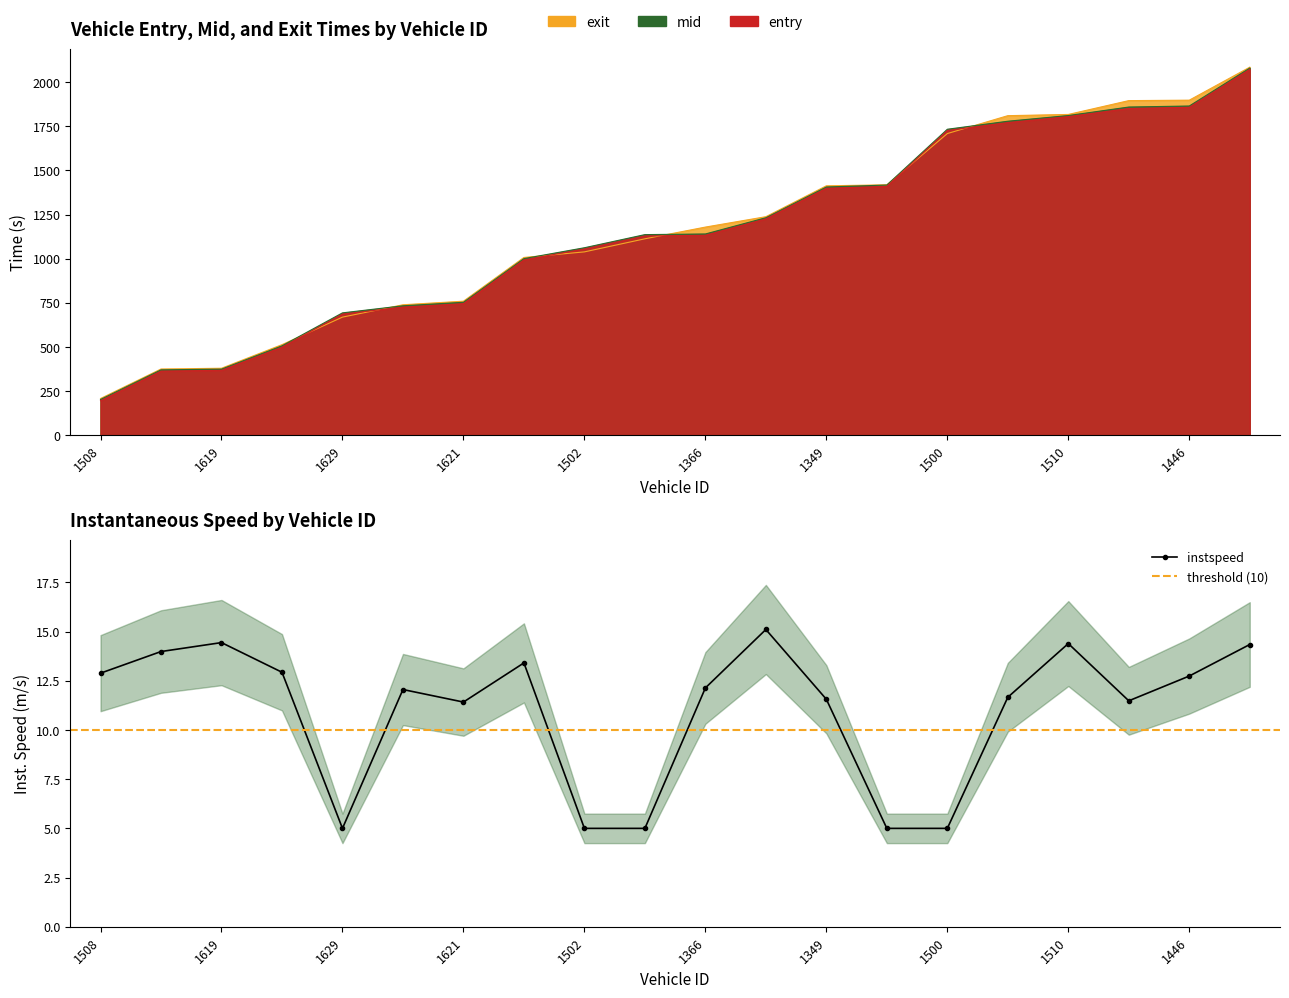

At which category is the sum across all series the highest?

3638